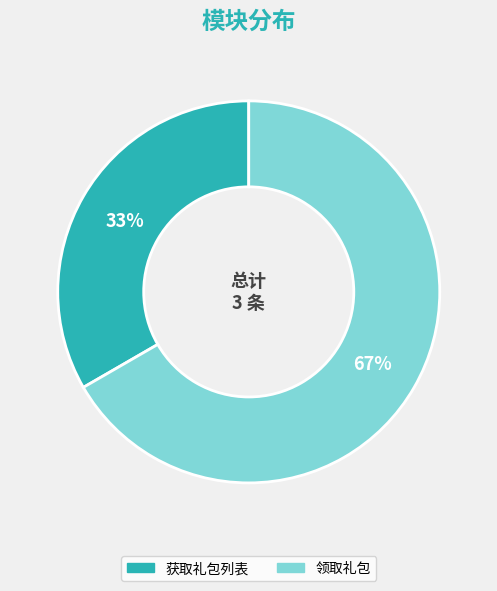

How many slices are in this pie chart?

2